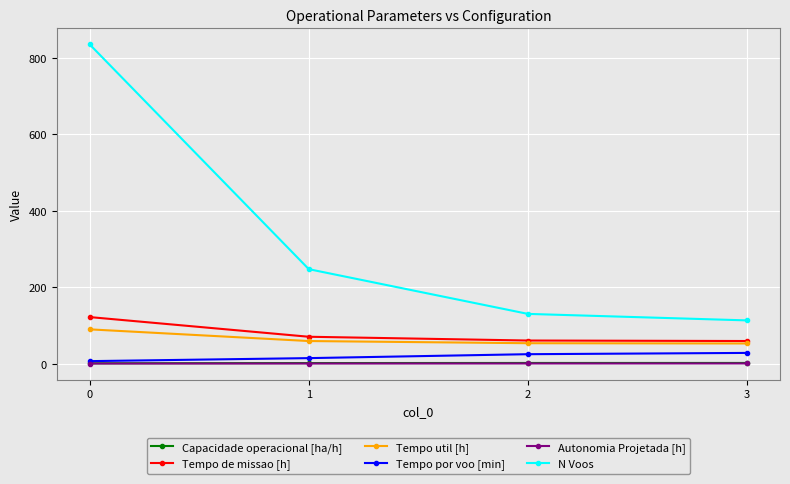

Is the value of Tempo por voo [min] at 0 greater than the value of Tempo de missao [h] at 2?

No